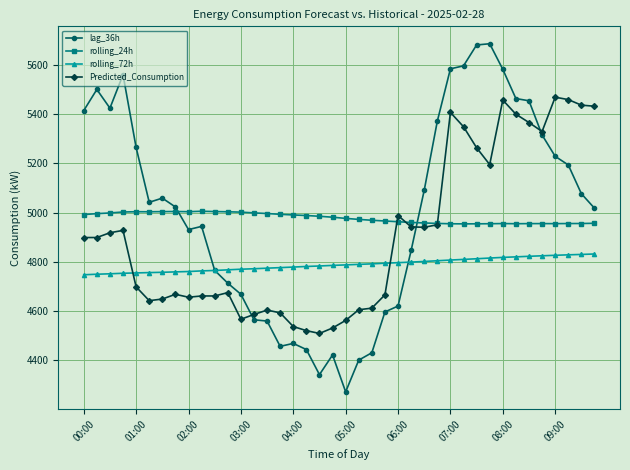

Rank the series by their maximum value, from lowest to highest.

rolling_72h, rolling_24h, Predicted_Consumption, lag_36h